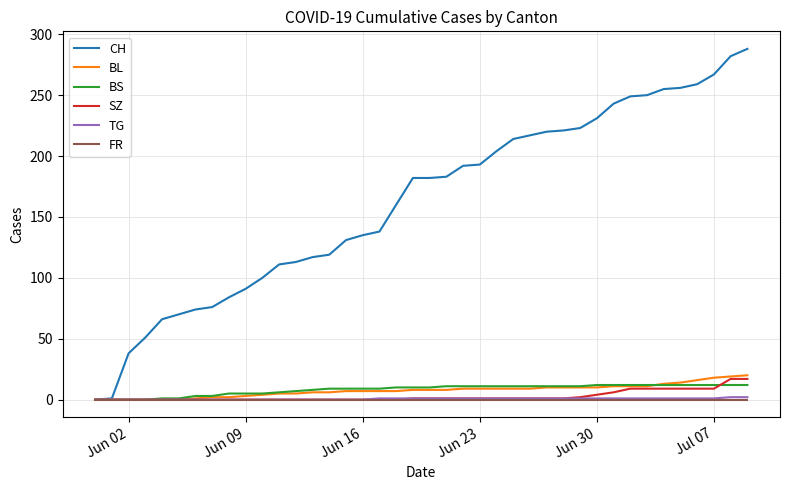

Which series has the widest spread of values?

CH